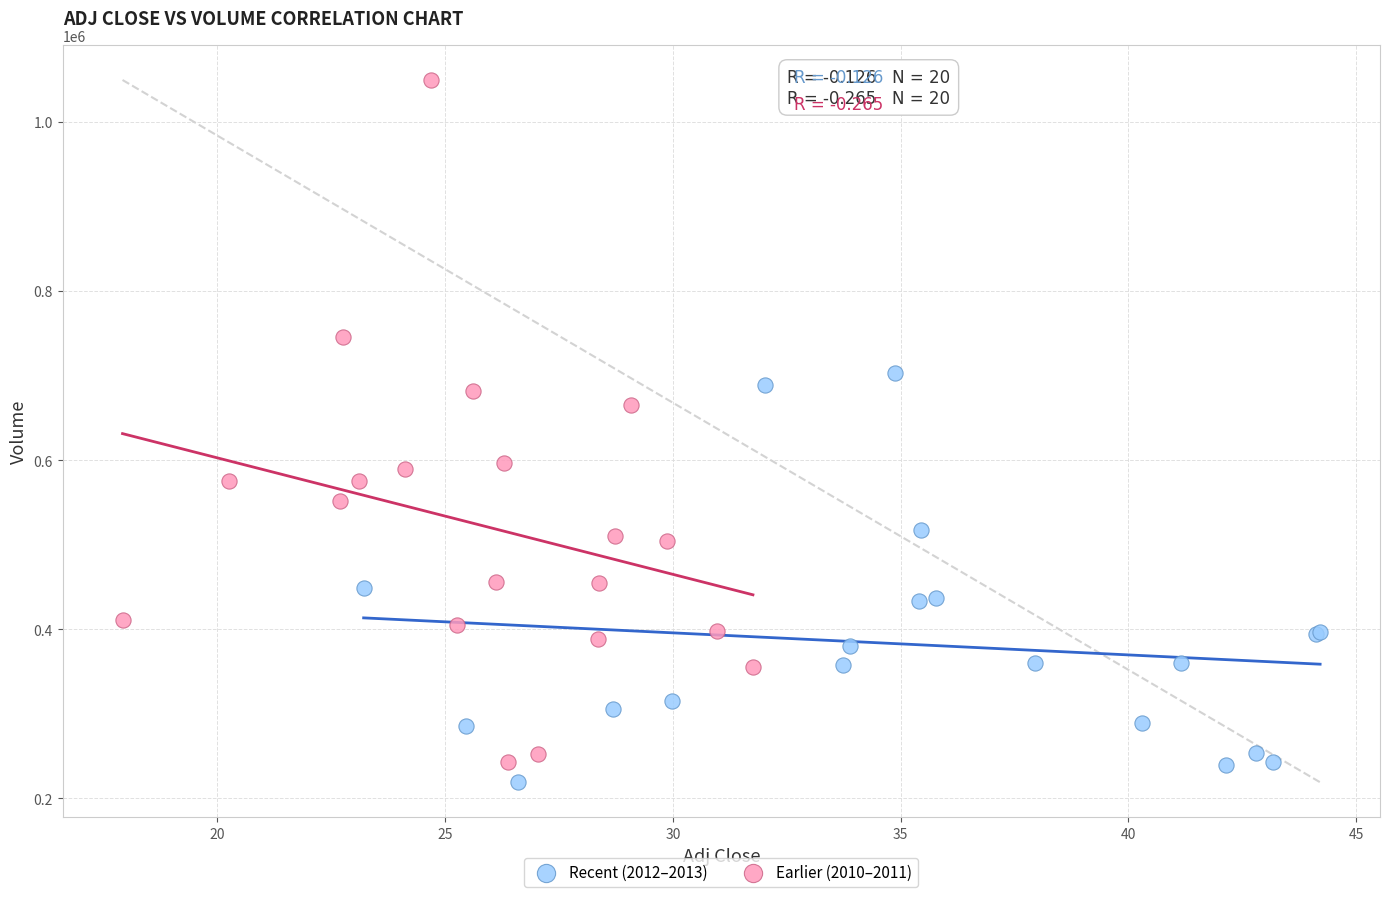

Which series has the largest Y range (max minus min)?

Earlier (2010–2011)